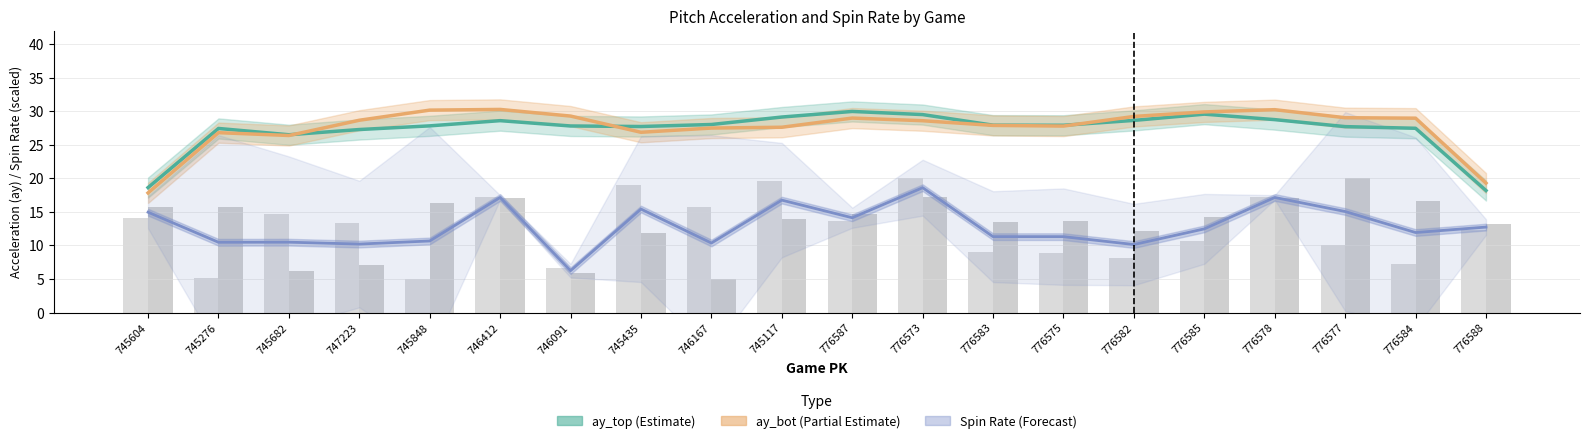

What is the value of the ay_bot bar at the 9th from the left?

27.5